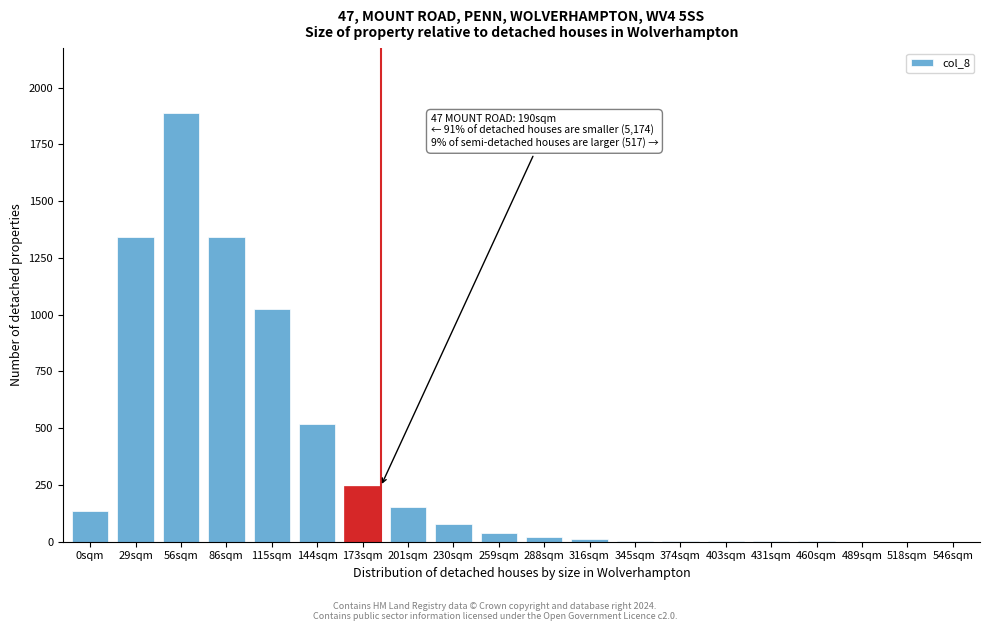

Which has a higher value, 230sqm or 201sqm?

201sqm